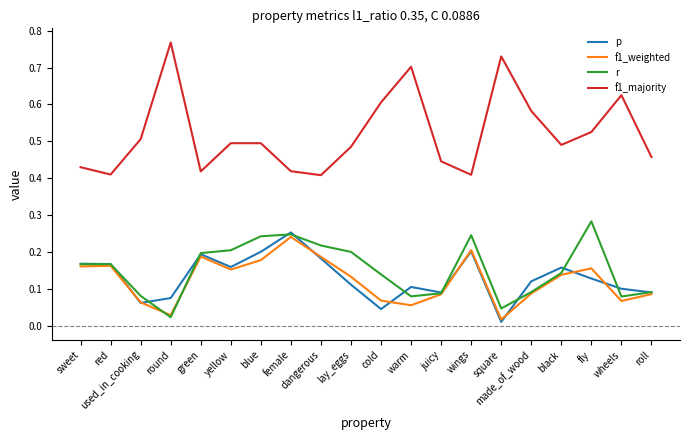

Which series has the widest spread of values?

f1_majority